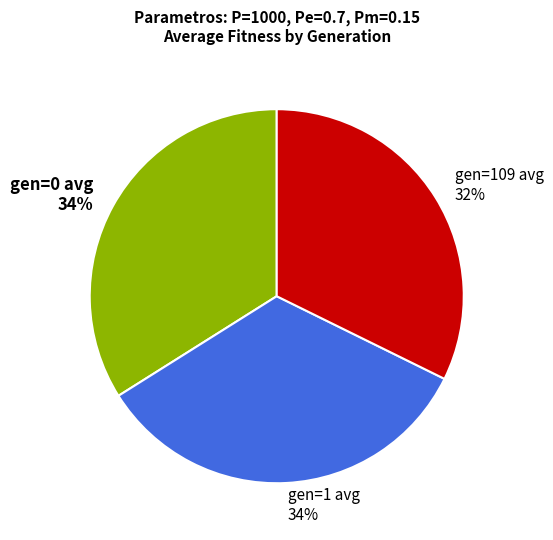

How many segments does this pie chart have?

3